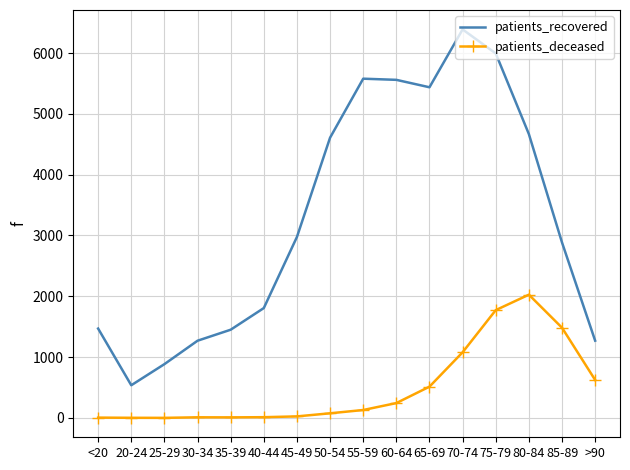

What is the lowest value of the patients_recovered series?

538